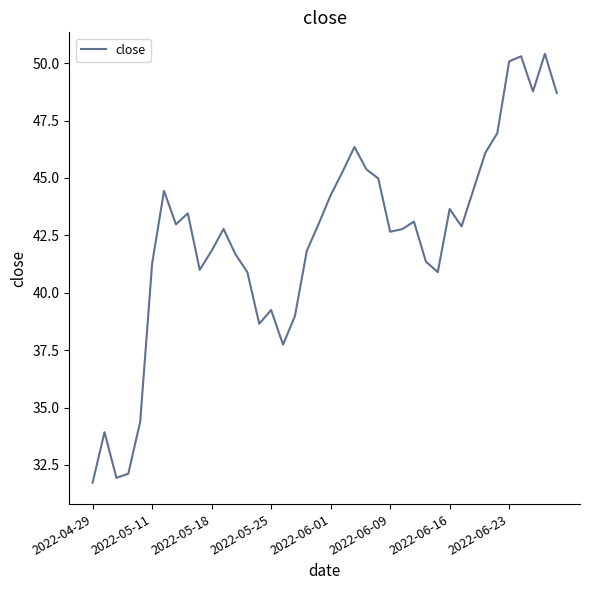

How many series are shown in this chart?

1